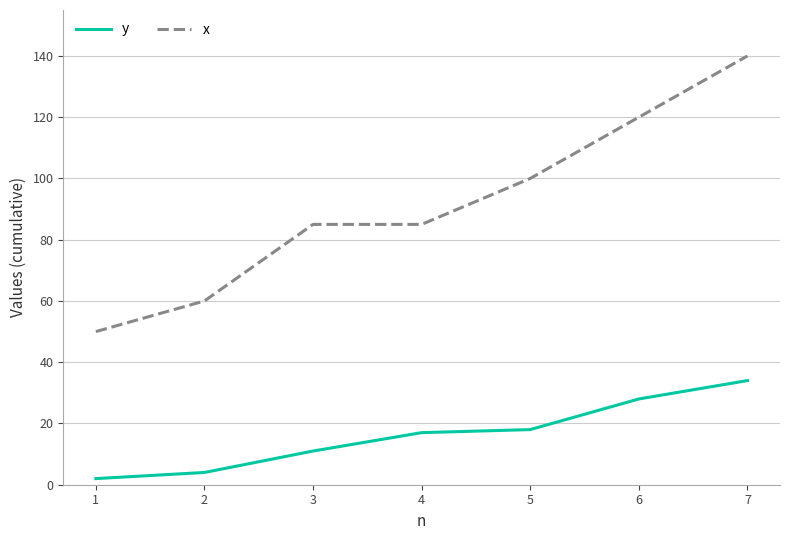

True or false: x and y cross at least once.

False